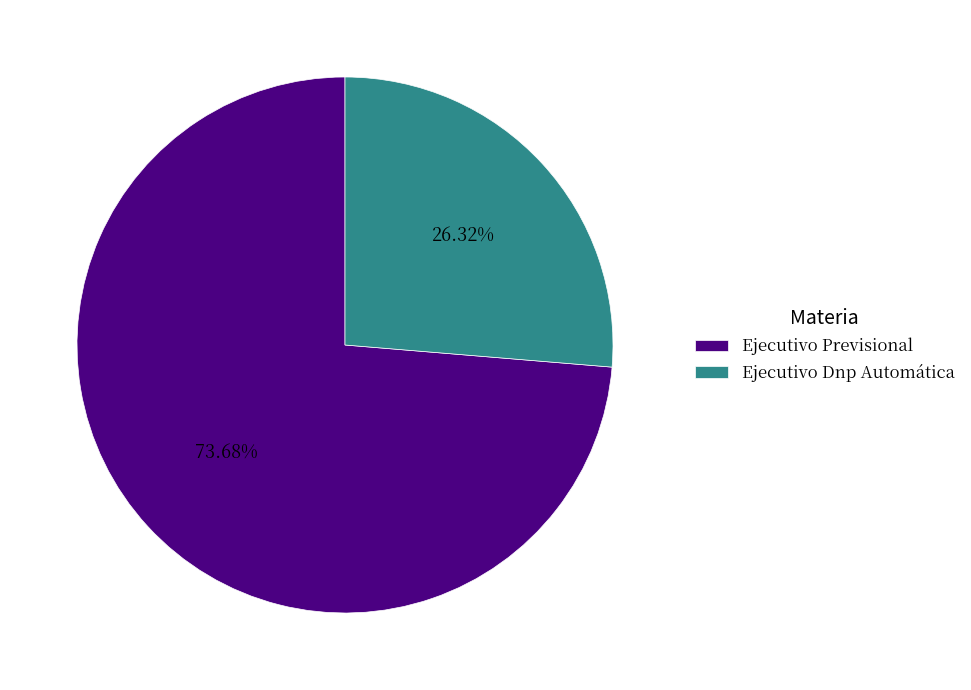

To the nearest percent, what is the difference between the largest and smallest slice percentages?

47%